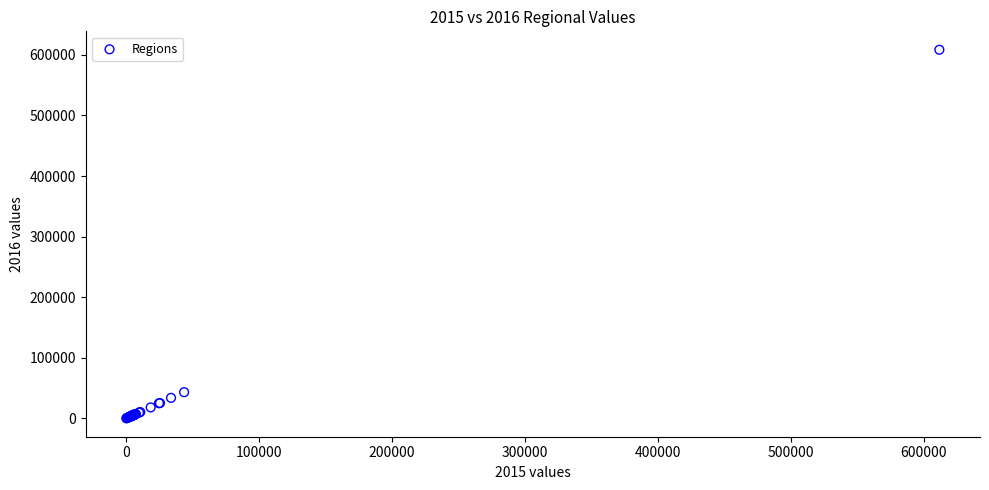

What Y value in the scatter plot is closest to 304260?

43288.0